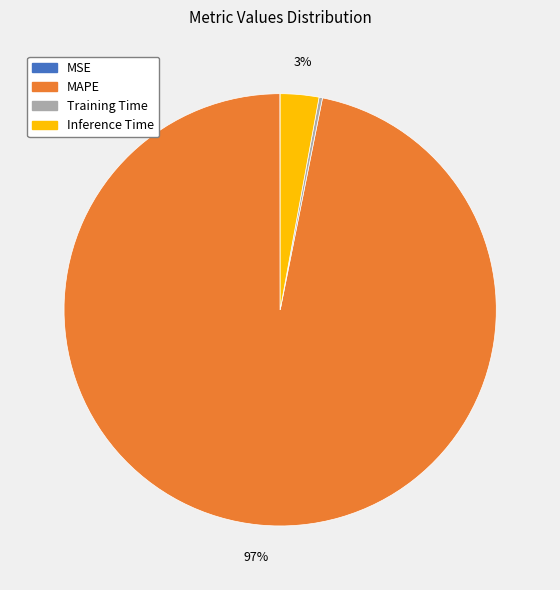

What is the majority slice?

MAPE